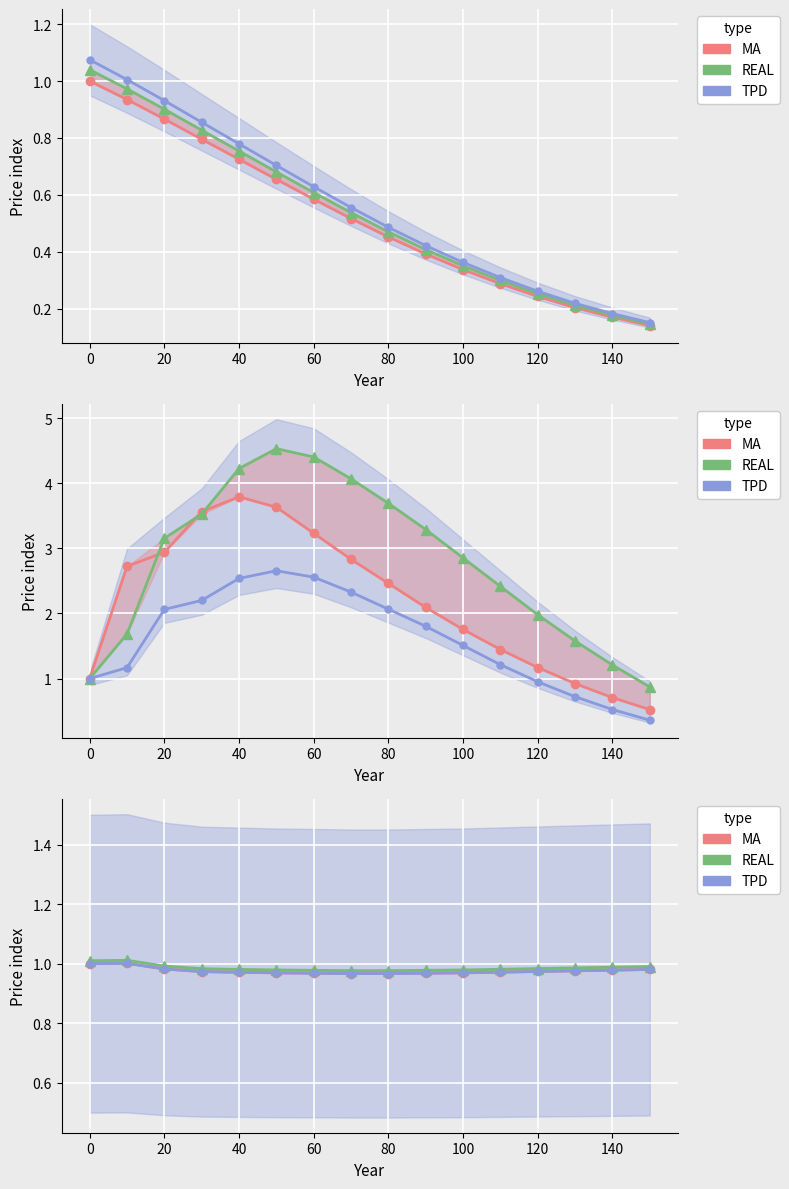

Is it true that MA equals 0.5 at 60?

False